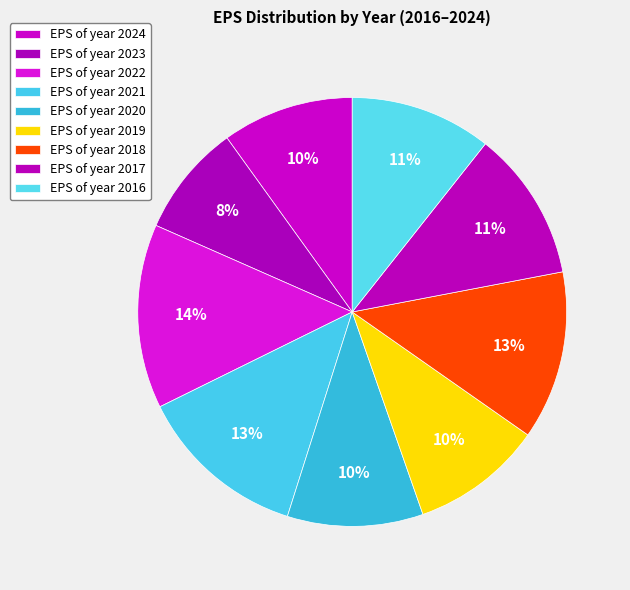

What is the largest slice in the pie chart?

2022